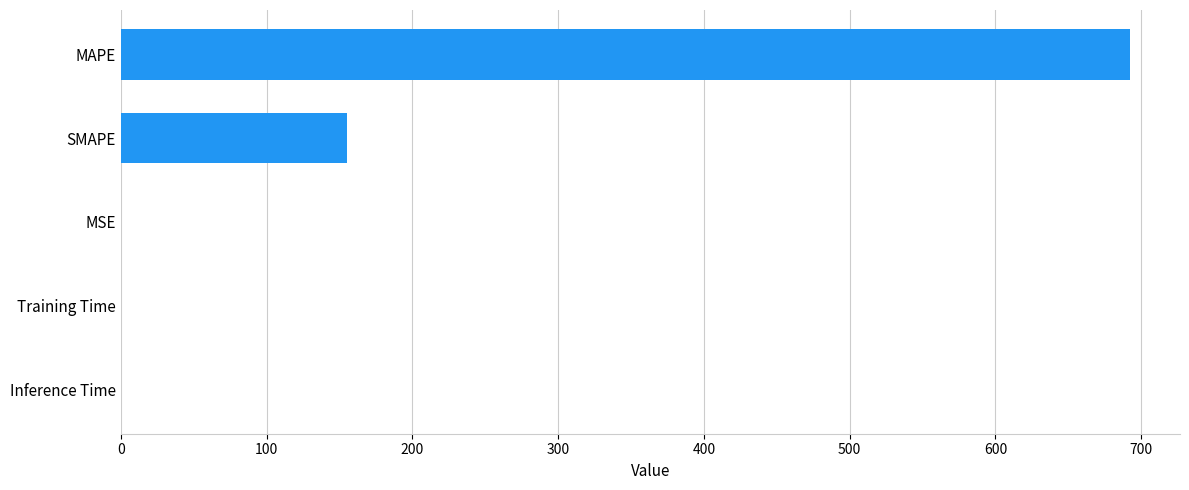

What is the ratio of the value at MAPE to the value at SMAPE?

4.5